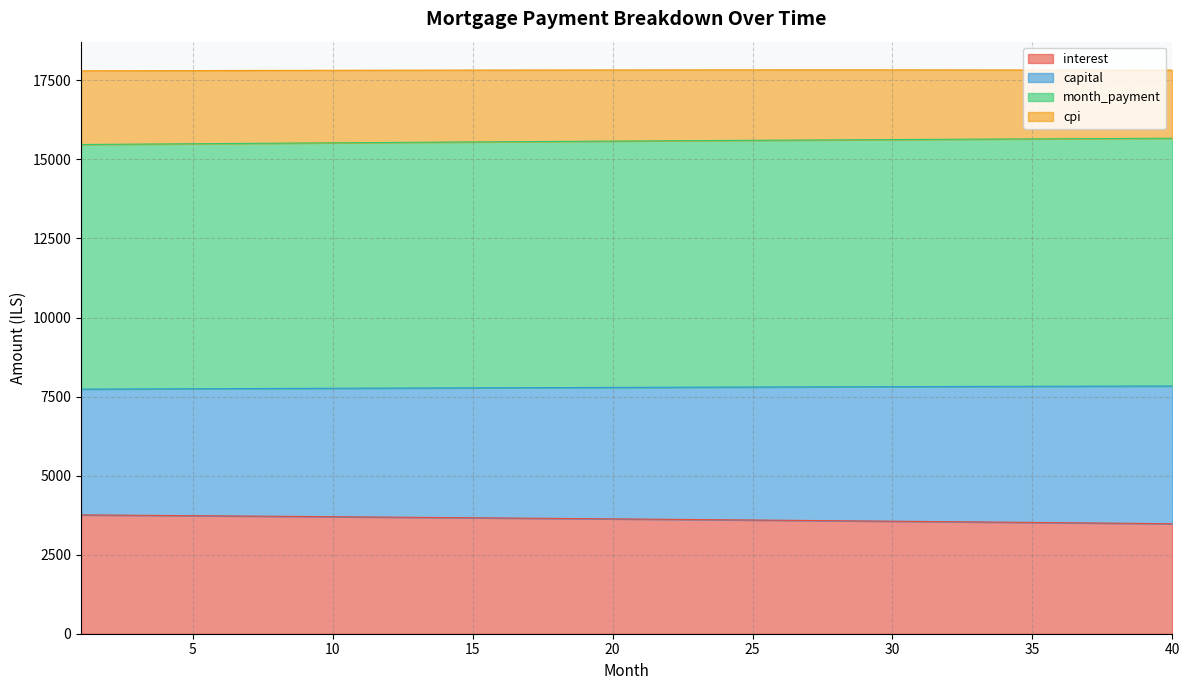

True or false: capital and interest intersect in this chart.

False